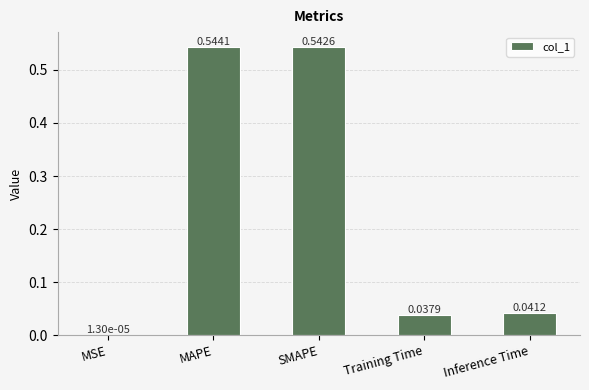

What is the sum of all values?

1.2